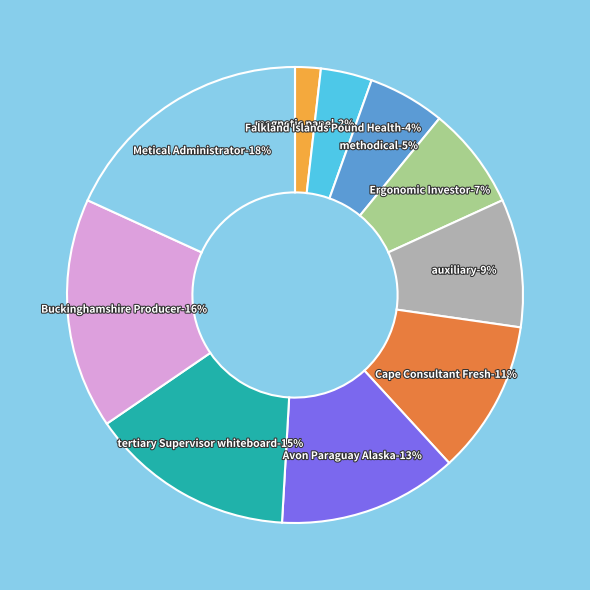

Combined, do Cape Consultant Fresh and Avon Paraguay Alaska account for over 50%?

No